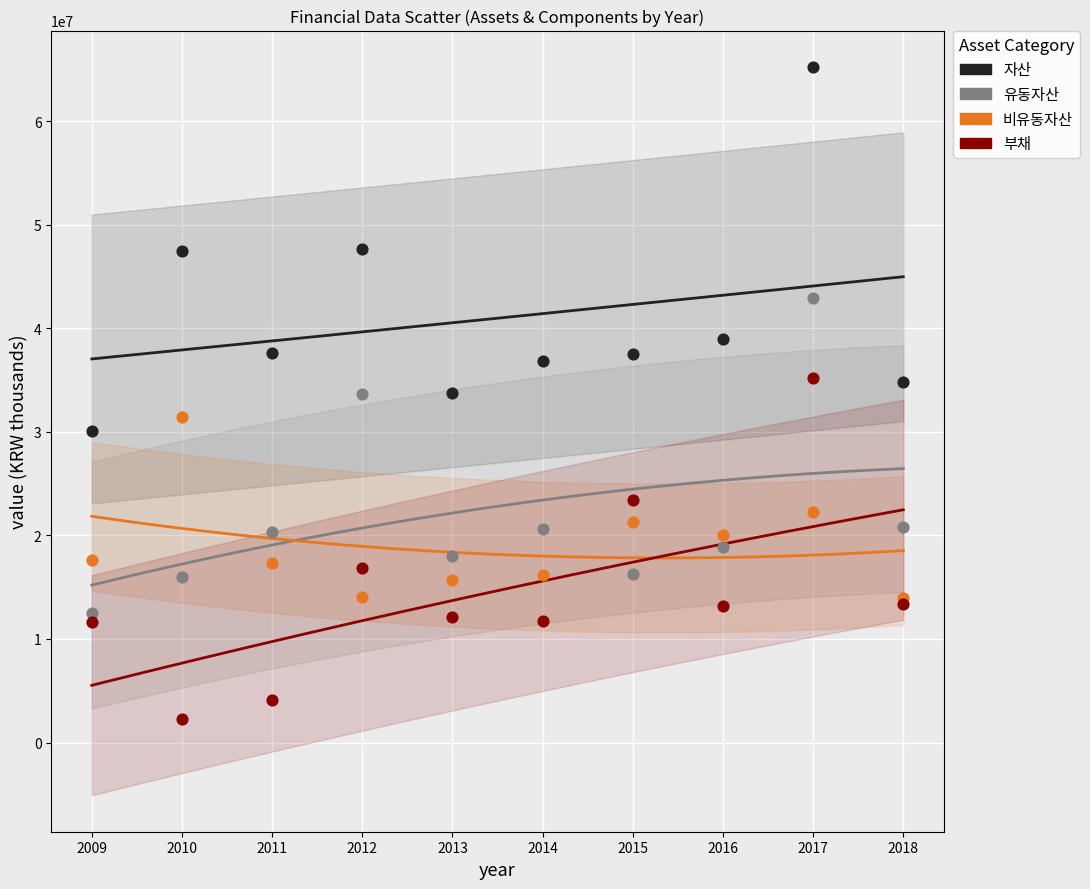

Which series reaches the maximum Y coordinate?

자산